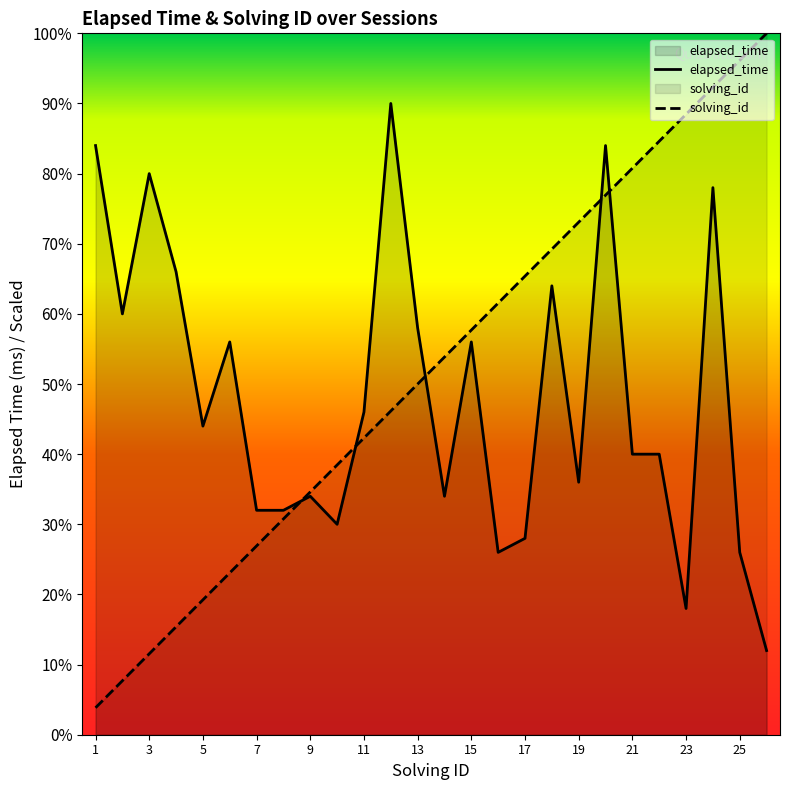

At which category does the chart reach its minimum across all series?

1